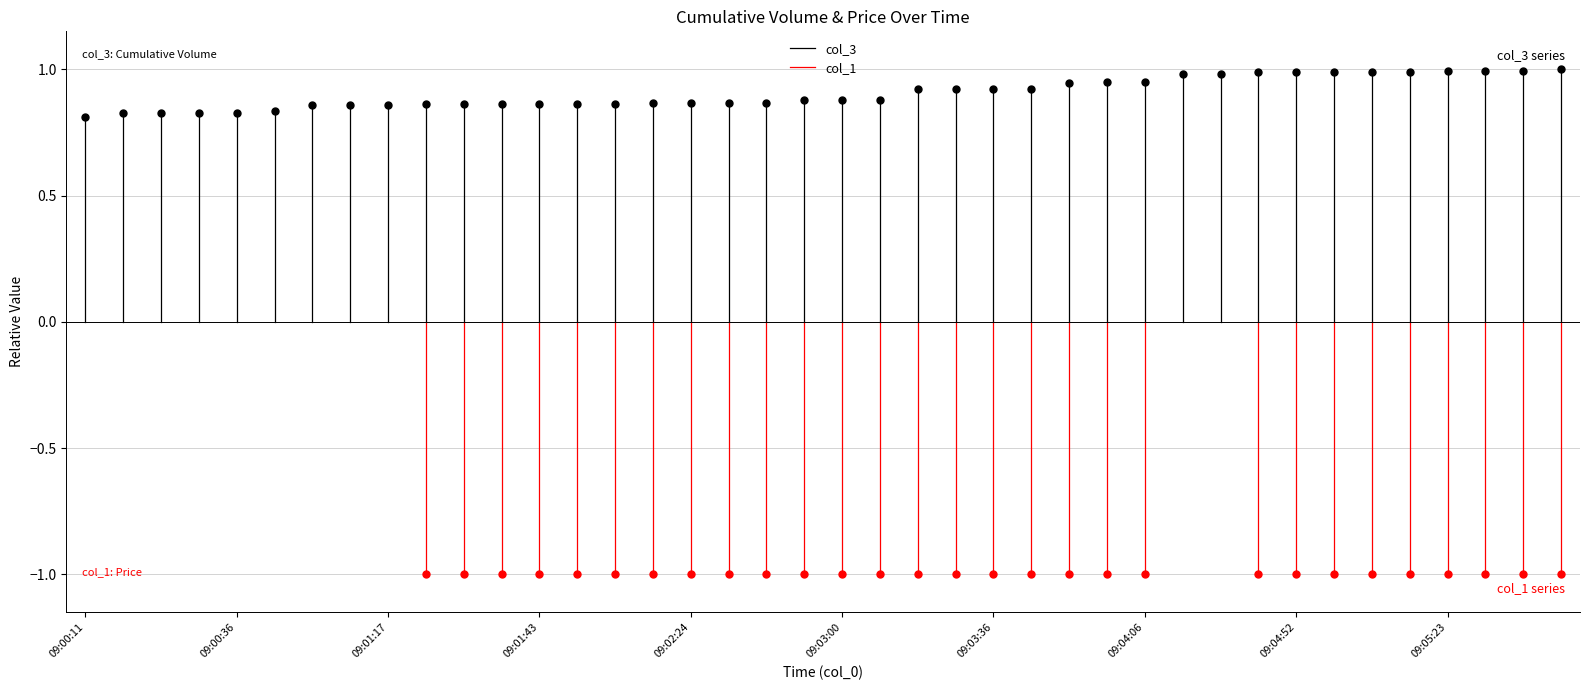

Which series has the widest spread of values?

col_3